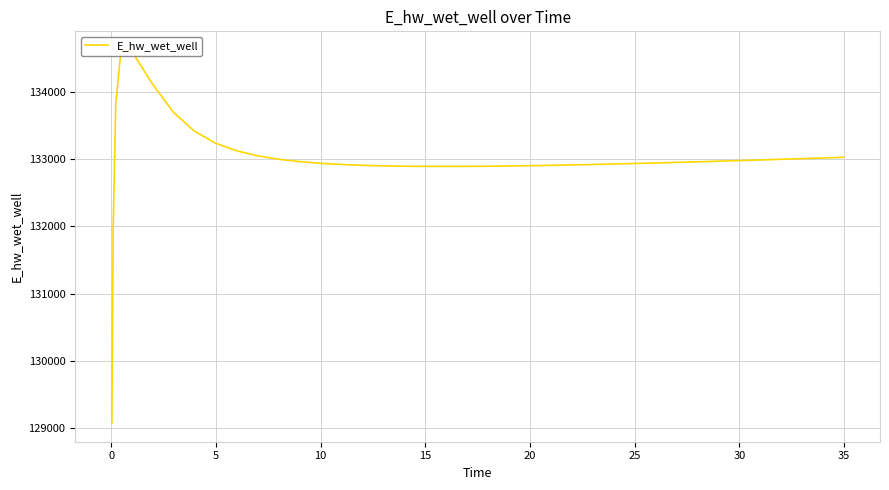

Is it true that the value at 13 is 39722.0?

False